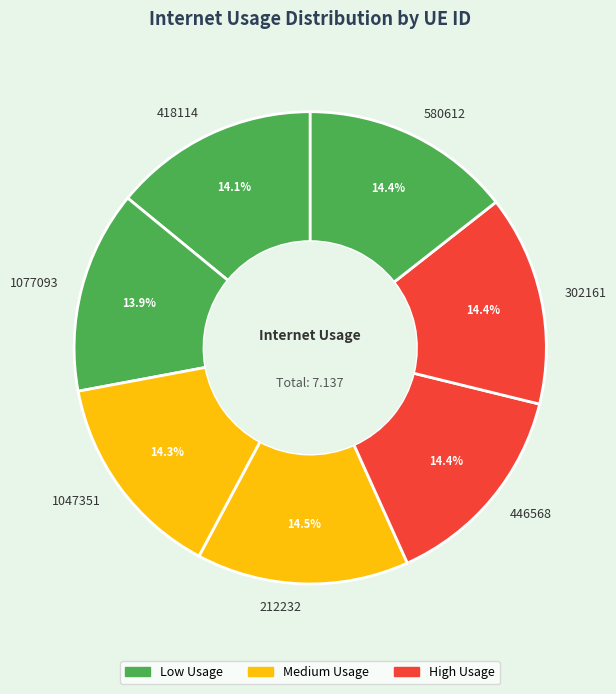

The 418114 slice represents 14% of the pie. True or false?

True